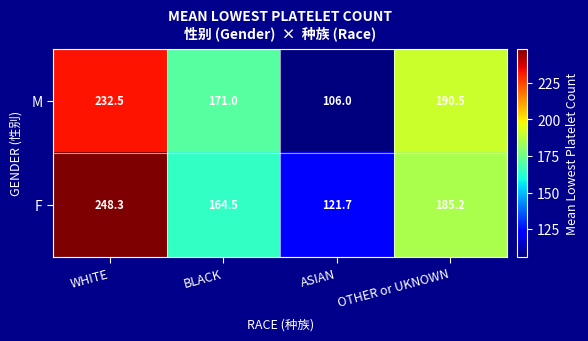

What is the average value of the M series?

175.0